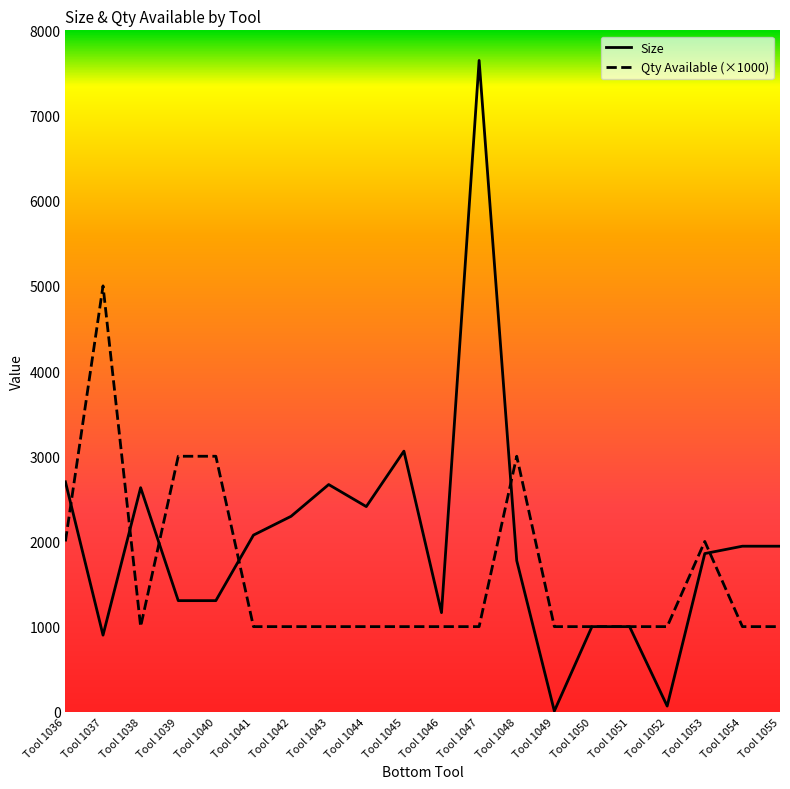

True or false: Size has a value of 1292.7 at Tool 1054.

False